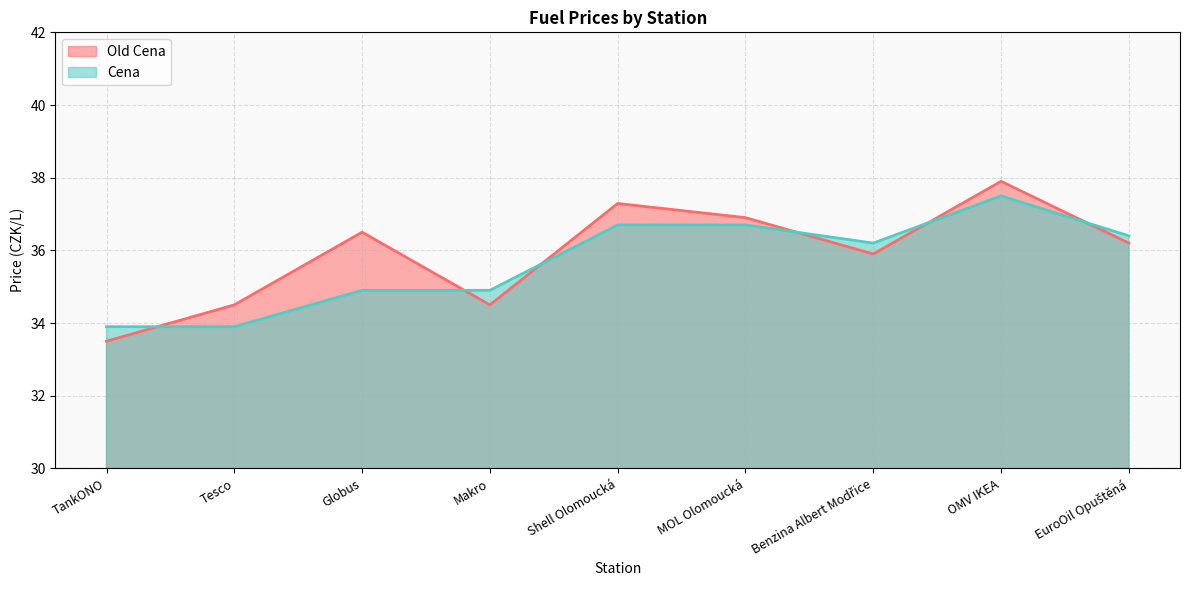

The value of Cena at TankONO is 33.9. True or false?

True